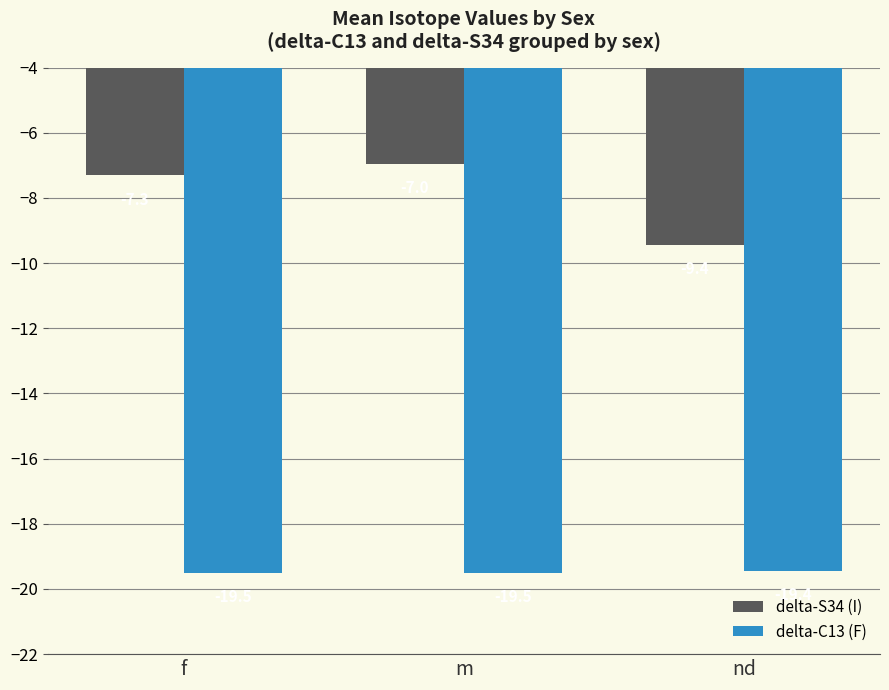

Is it true that delta-C13 (F) equals -19.4 at nd?

True